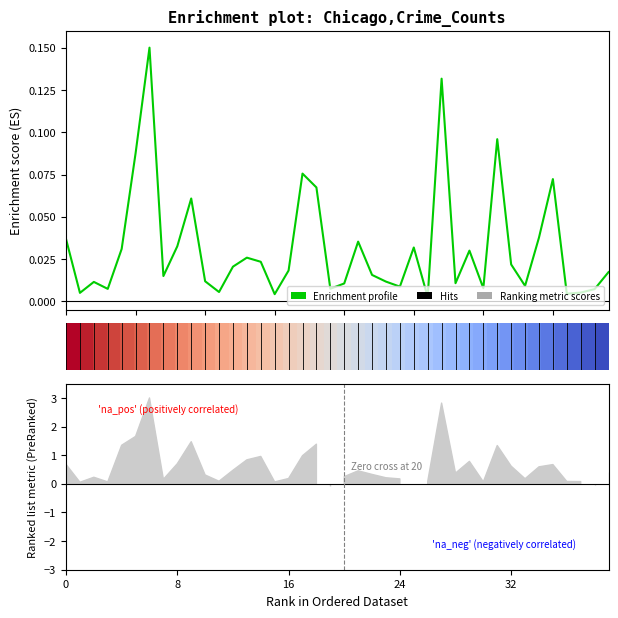

How many lines are shown in the chart?

2